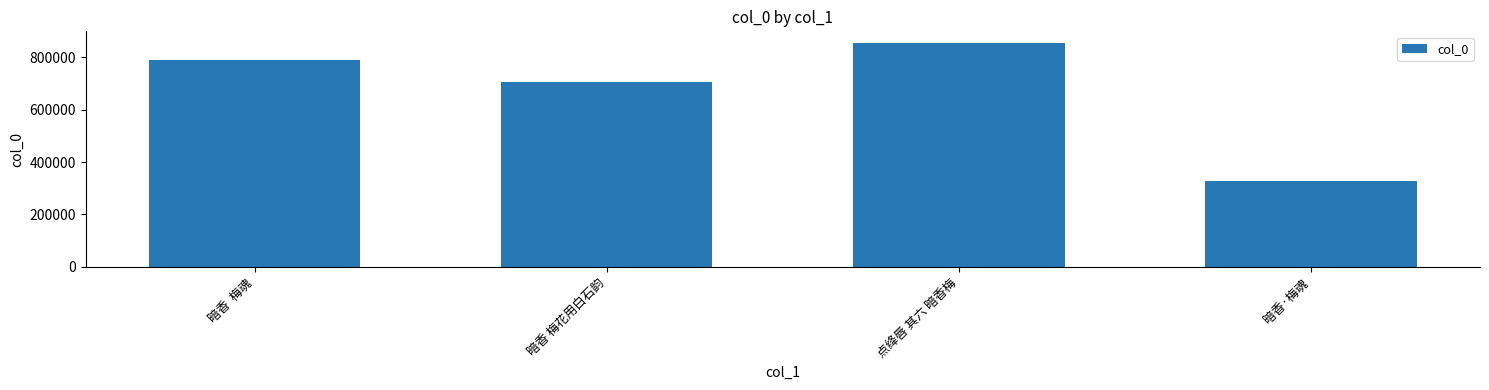

The value at 暗香·梅魂 is 524866. True or false?

False